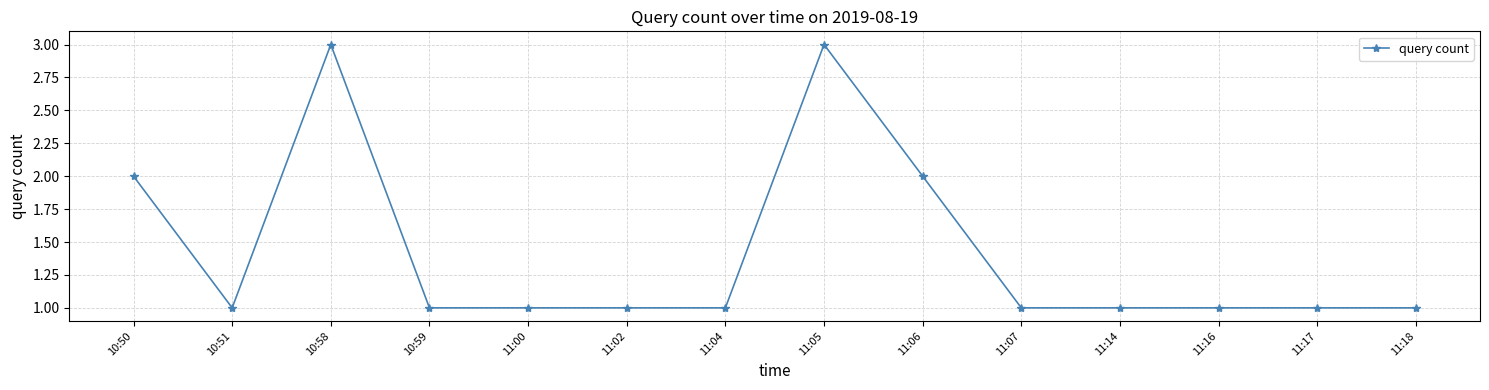

What position from the left is 11:07?

10